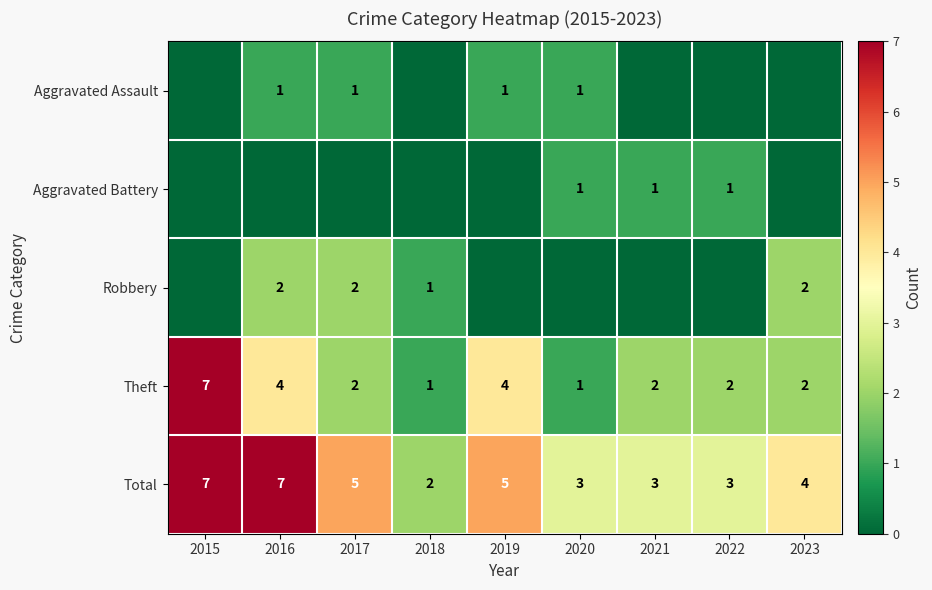

Is it true that Theft equals 2 at 2023?

True